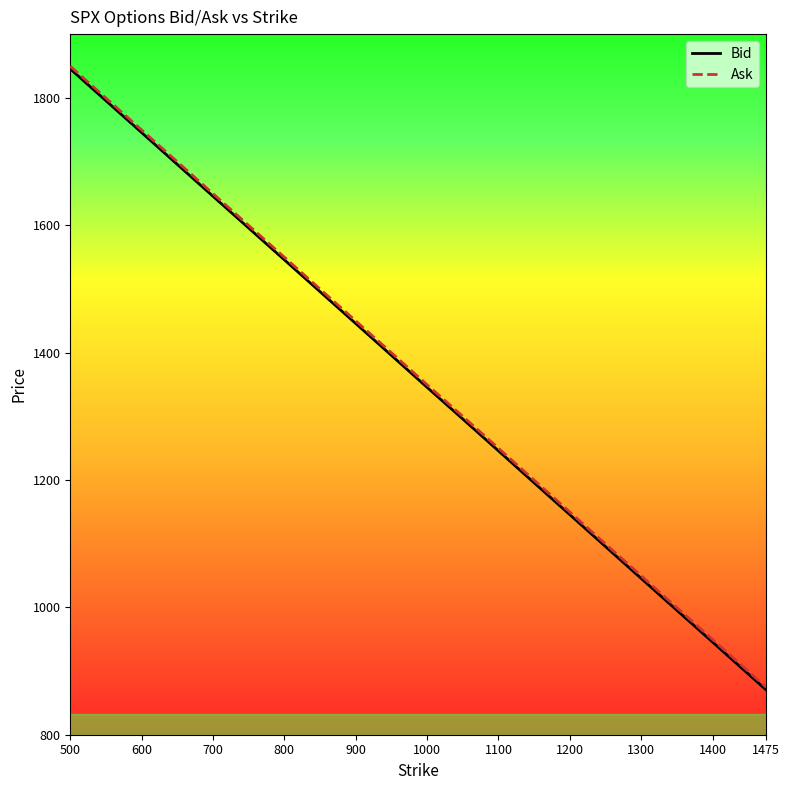

What is the highest value of the Bid series?

1845.4